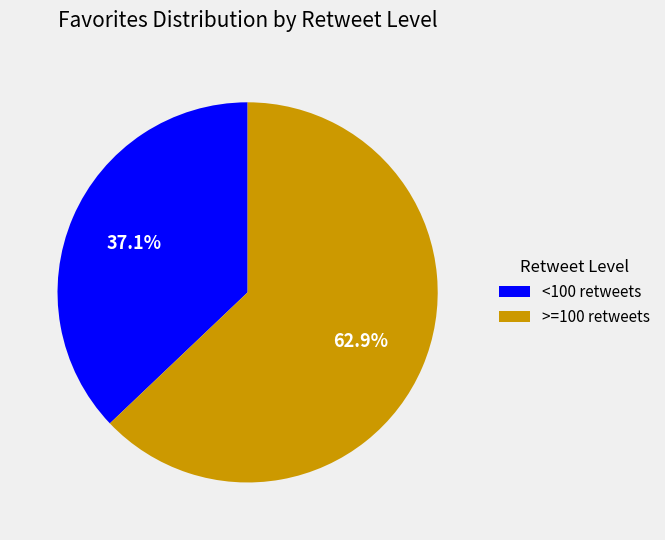

Rank the categories by value from highest to lowest.

>=100 retweets, <100 retweets